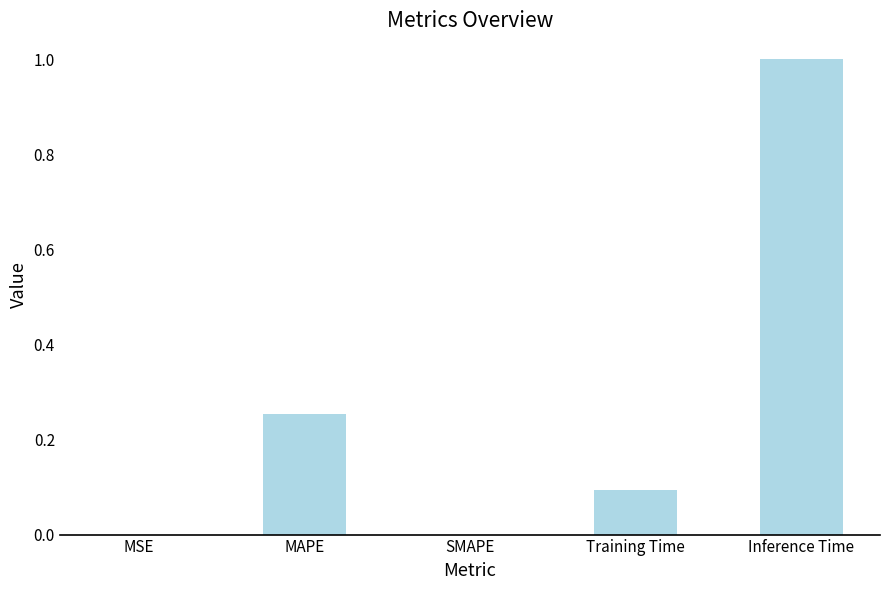

The value at Inference Time is 1.0. True or false?

True